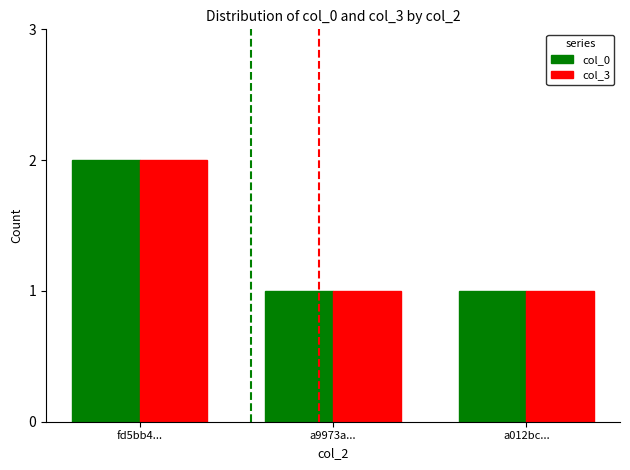

Is the value of col_0 at fd5bb4... greater than the value of col_3 at a012bc...?

Yes